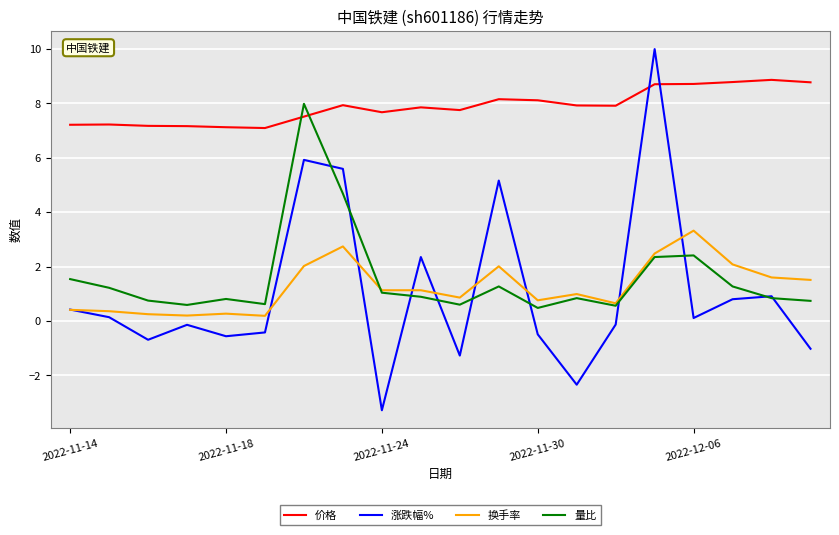

How many intersections are there between 价格 and 涨跌幅%?

2